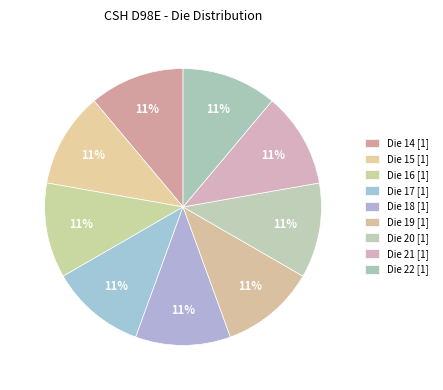

Does any single category account for the majority?

No